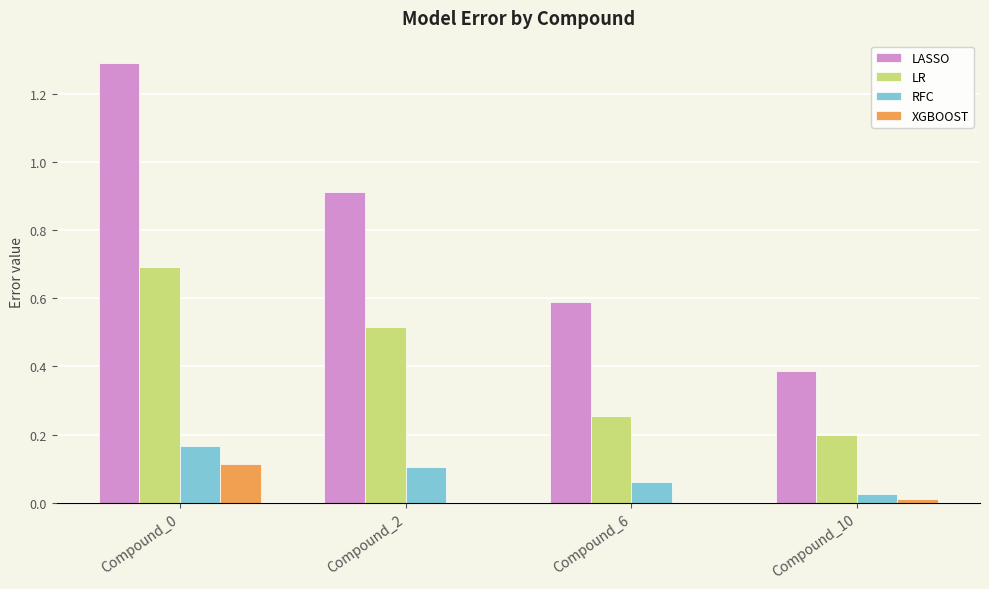

How many groups of bars are there?

4